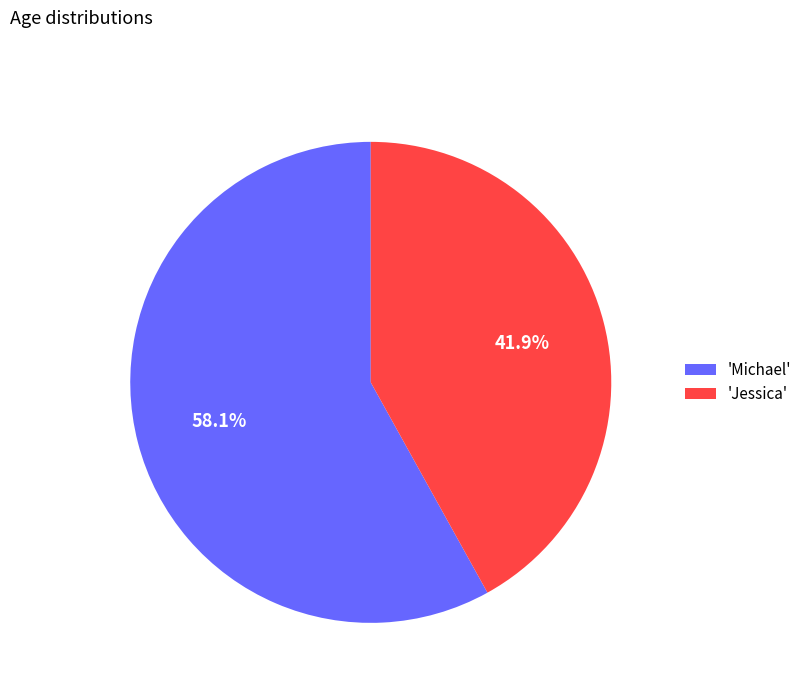

Does any single category account for the majority?

Yes